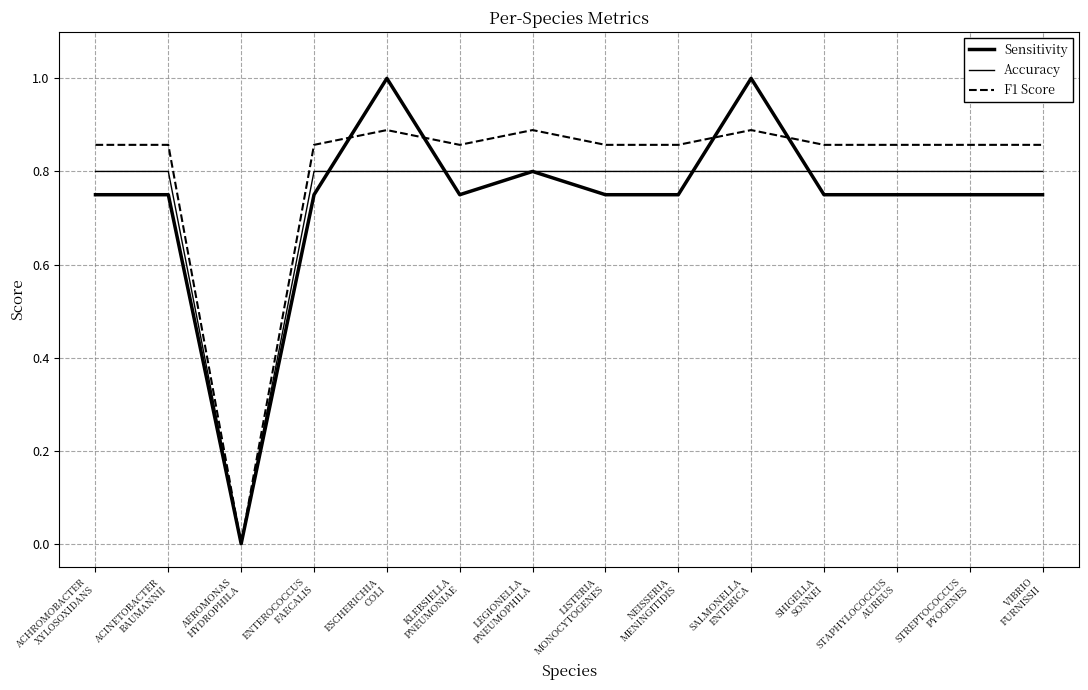

What is the difference between the highest and lowest values at LISTERIA
MONOCYTOGENES?

0.1